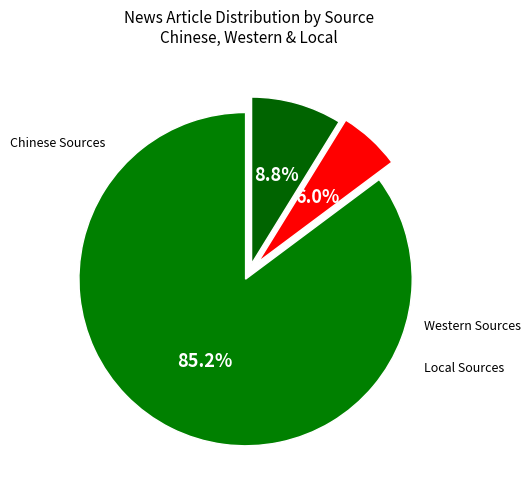

The Western Sources slice represents 6% of the pie. True or false?

True